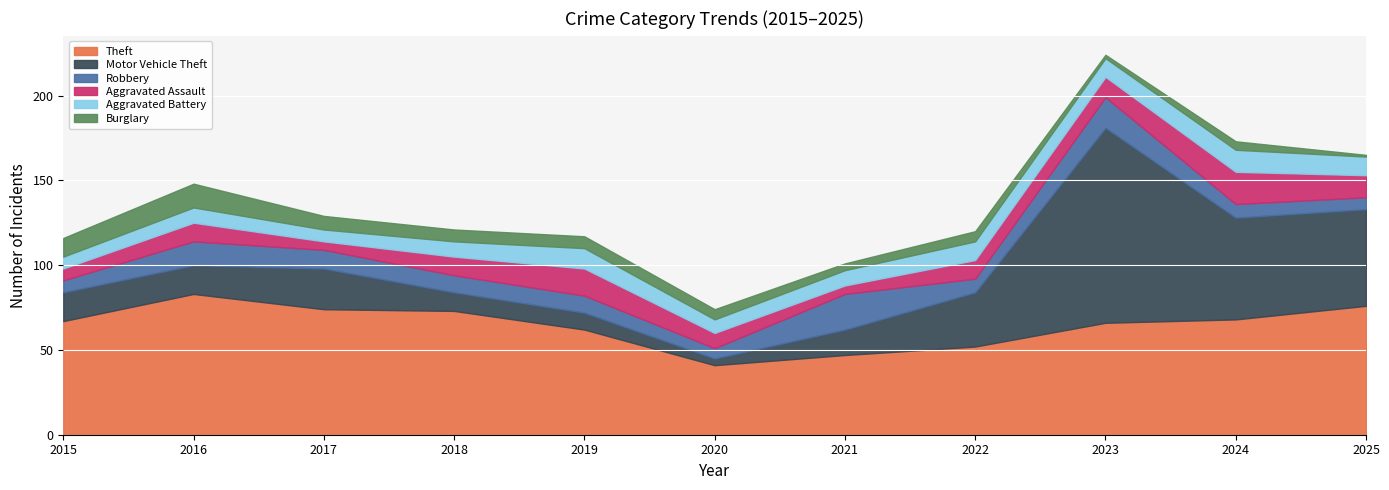

Reading left to right, what are all the values shown in this chart?

Theft: 2015=67	2016=83	2017=74	2018=73	2019=62	2020=41	2021=47	2022=52	2023=66	2024=68	2025=76
Motor Vehicle Theft: 2015=17	2016=17	2017=24	2018=11	2019=10	2020=4	2021=15	2022=32	2023=115	2024=60	2025=57
Robbery: 2015=7	2016=14	2017=11	2018=10	2019=10	2020=6	2021=21	2022=8	2023=18	2024=8	2025=7
Aggravated Assault: 2015=7	2016=11	2017=5	2018=11	2019=16	2020=9	2021=5	2022=11	2023=12	2024=19	2025=13
Aggravated Battery: 2015=7	2016=9	2017=7	2018=9	2019=12	2020=8	2021=9	2022=11	2023=11	2024=13	2025=11
Burglary: 2015=11	2016=14	2017=8	2018=7	2019=7	2020=6	2021=4	2022=6	2023=2	2024=5	2025=1